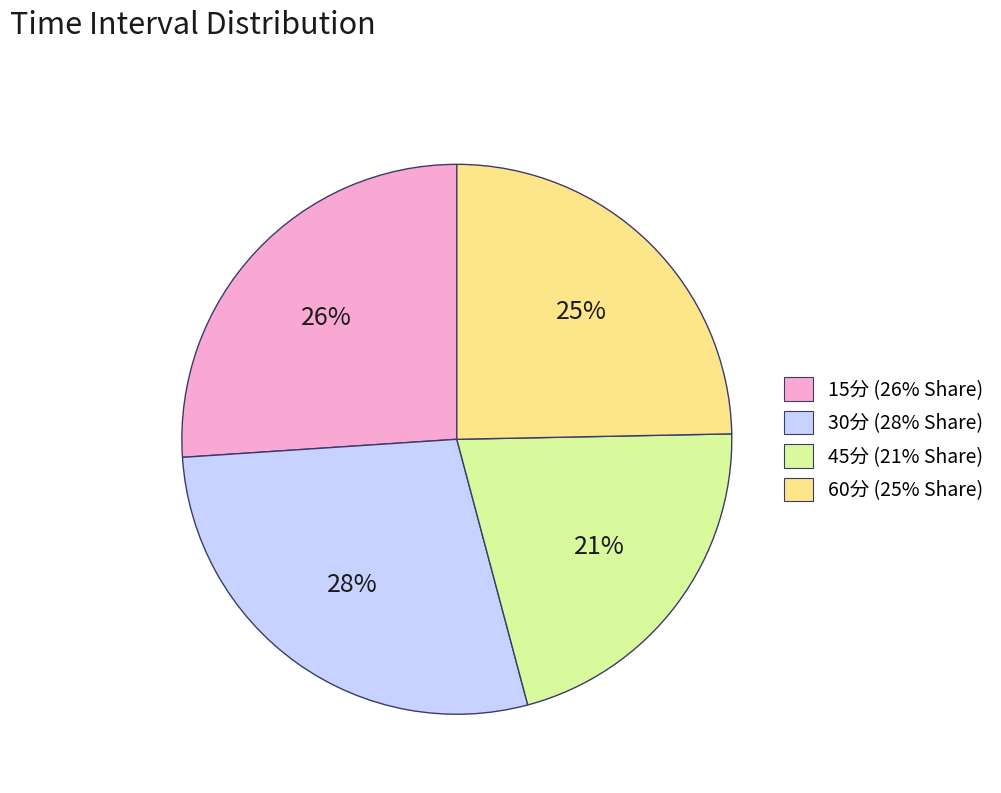

Which category has the biggest portion of the pie?

30分